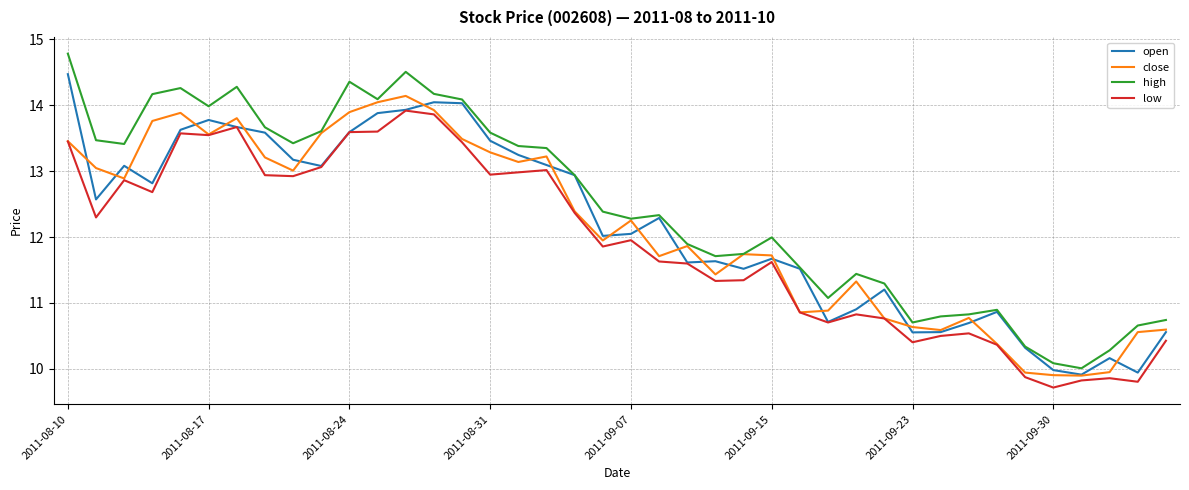

True or false: high and low intersect in this chart.

False